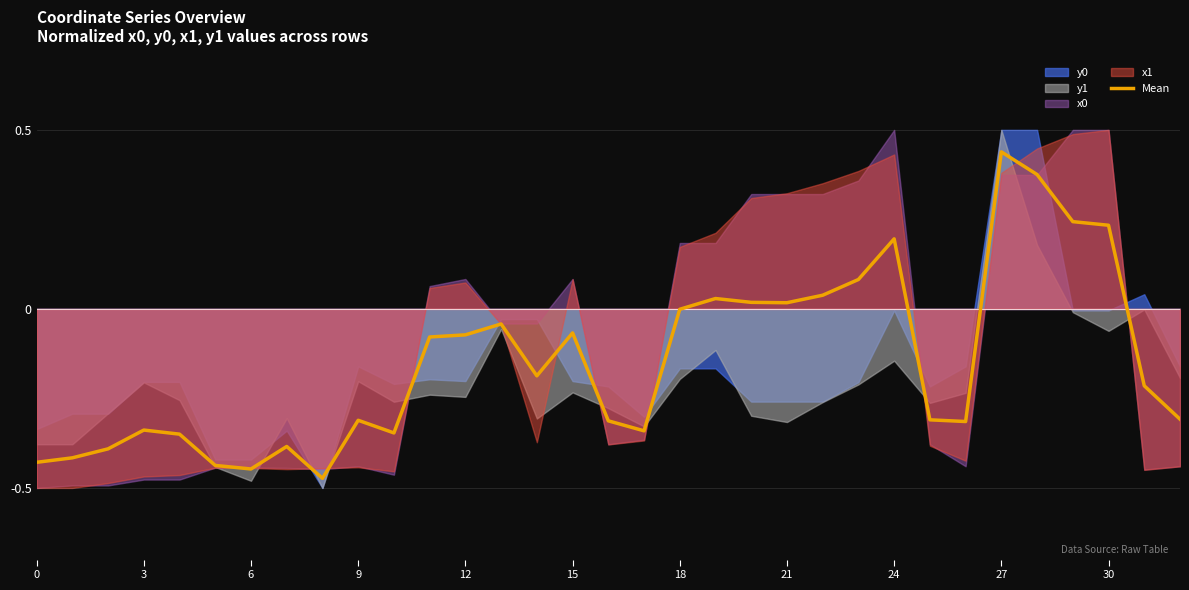

Which has a higher value, 11 or 18?

18